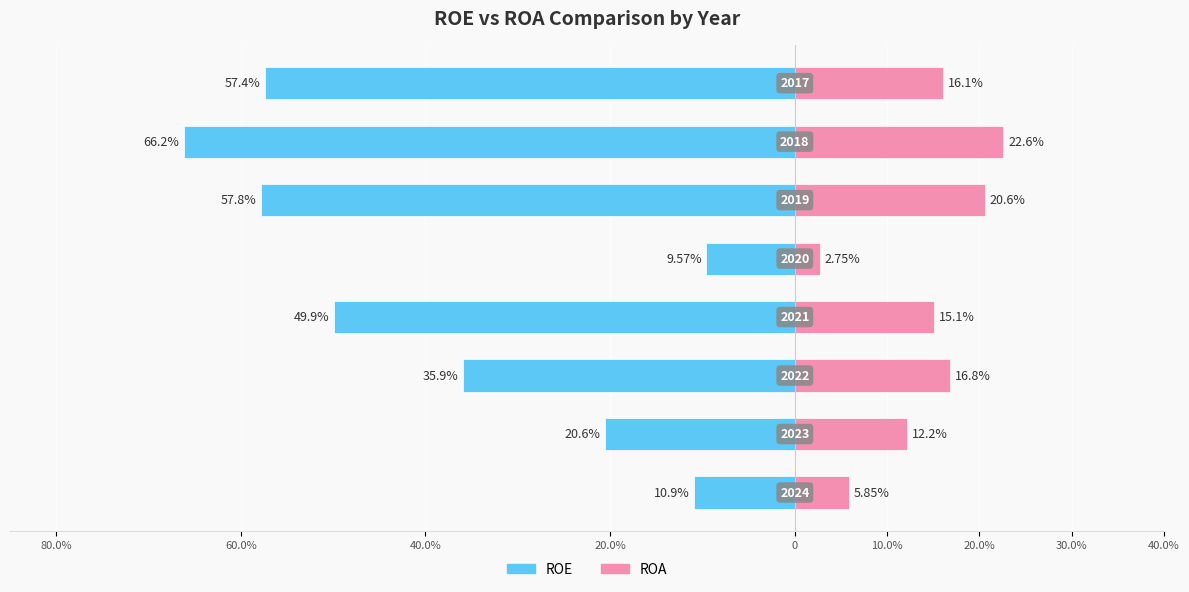

True or false: ROA has a value of 7.7 at 80.0%.

False